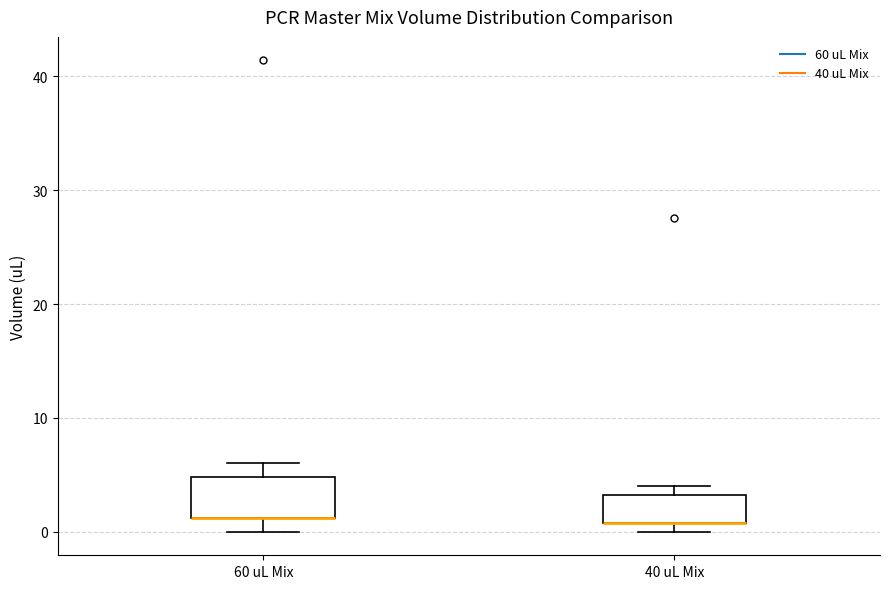

Reading left to right, read every box against the y-axis: the position of its median line, the range the box covers, and the ends of its whiskers. The values are not printed on the chart, so give them approximately, as read against the axis.

60 uL Mix: median 1 (drawn on the box's lower edge), box 1 to 5, whiskers 0 to 6
40 uL Mix: median 1 (drawn on the box's lower edge), box 1 to 3, whiskers 0 to 4